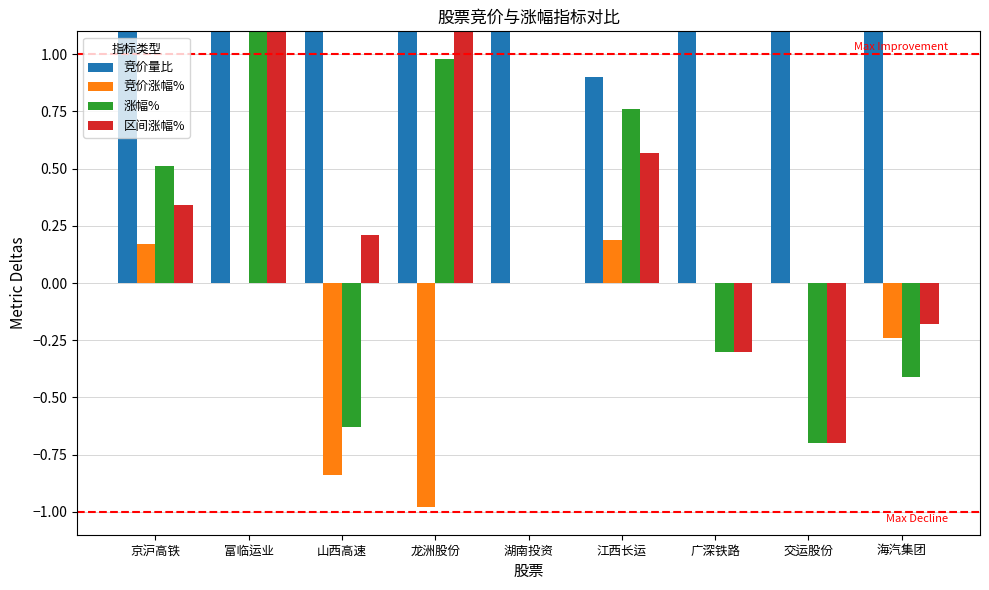

Reading left to right, extract all data points from this chart.

竞价量比: 京沪高铁=2.3	富临运业=10.2	山西高速=1.4	龙洲股份=1.4	湖南投资=1.2	江西长运=0.9	广深铁路=2.9	交运股份=7.3	海汽集团=1.4
竞价涨幅%: 京沪高铁=0.2	富临运业=0.0	山西高速=-0.8	龙洲股份=-1.0	湖南投资=0.0	江西长运=0.2	广深铁路=0.0	交运股份=0.0	海汽集团=-0.2
涨幅%: 京沪高铁=0.5	富临运业=3.4	山西高速=-0.6	龙洲股份=1.0	湖南投资=0.0	江西长运=0.8	广深铁路=-0.3	交运股份=-0.7	海汽集团=-0.4
区间涨幅%: 京沪高铁=0.3	富临运业=3.4	山西高速=0.2	龙洲股份=2.0	湖南投资=0.0	江西长运=0.6	广深铁路=-0.3	交运股份=-0.7	海汽集团=-0.2